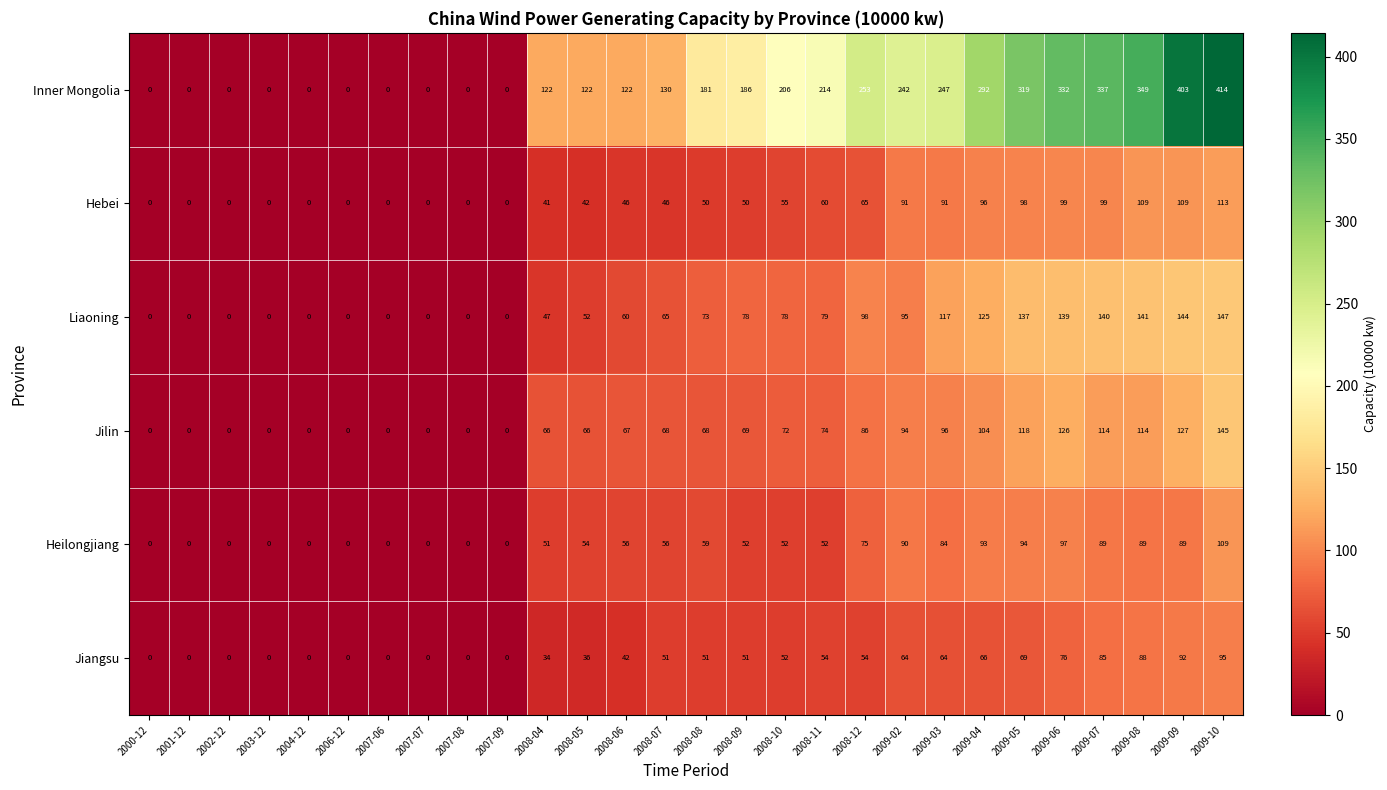

What is the sum of all Hebei values?

1360